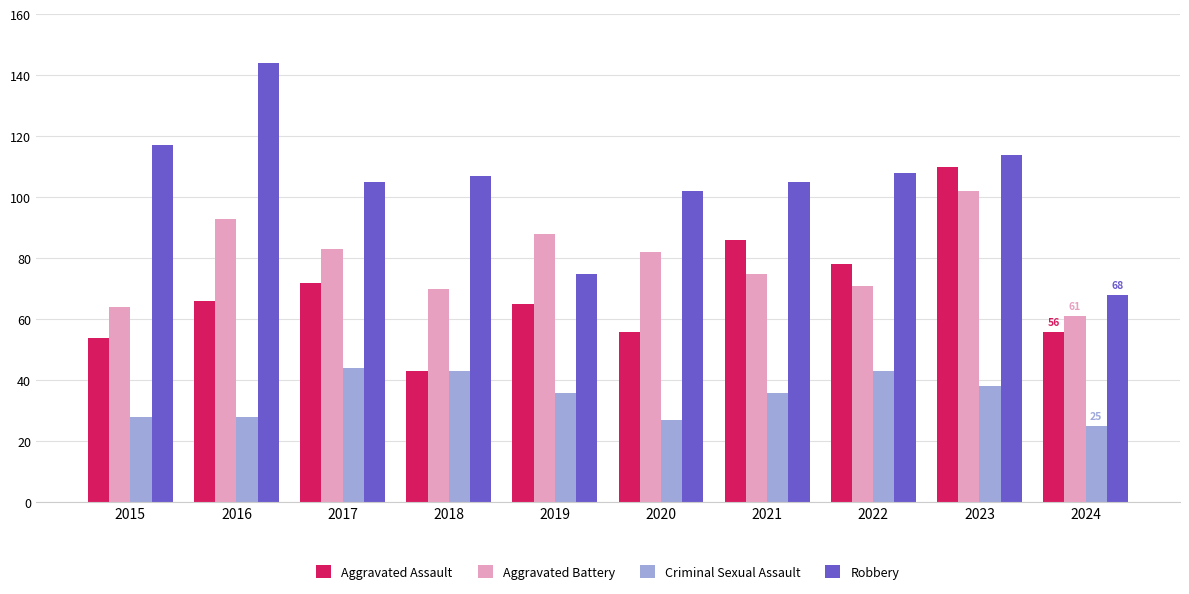

Where is Aggravated Assault nearest to the value 76?

2022